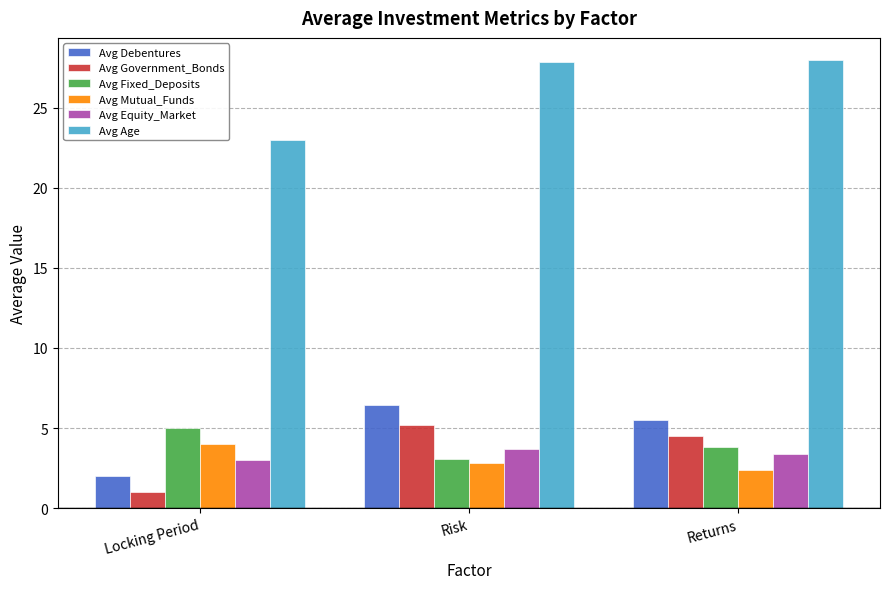

At which category does the chart reach its minimum across all series?

Locking Period